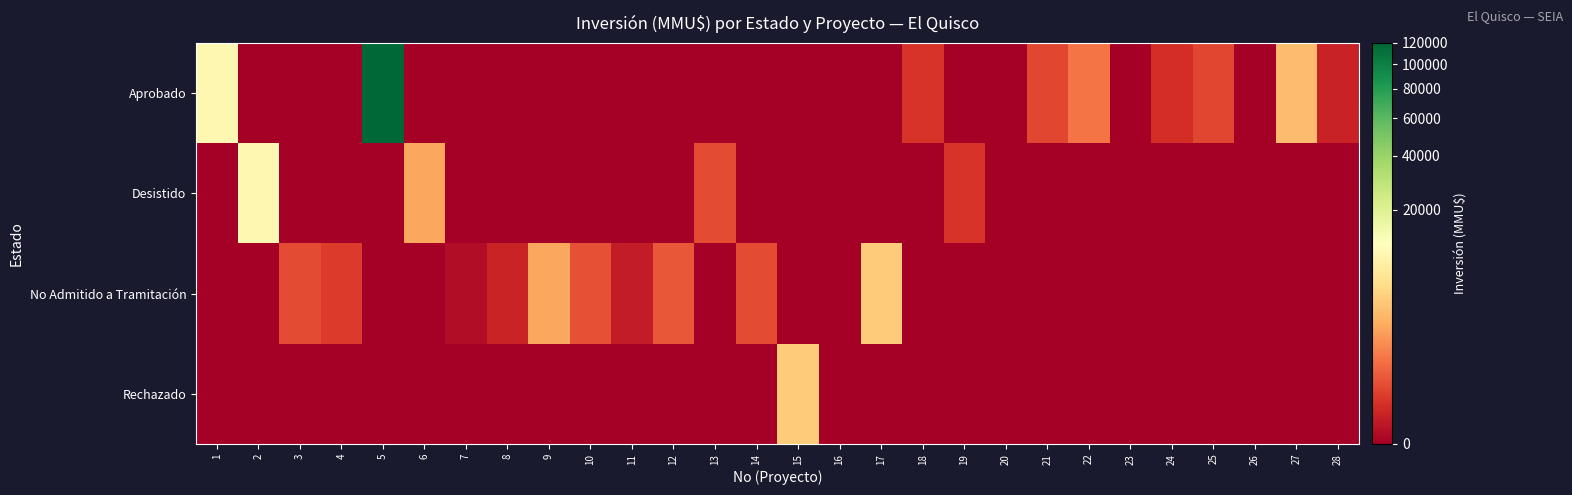

Reading left to right, extract all data points from this chart.

Aprobado: 1=10000	2=0	3=0	4=0	5=120000	6=0	7=0	8=0	9=0	10=0	11=0	12=0	13=0	14=0	15=0	16=0	17=0	18=72	19=0	20=0	21=160	22=688	23=0	24=45	25=173	26=0	27=3000	28=20
Desistido: 1=0	2=10000	3=0	4=0	5=0	6=2000	7=0	8=0	9=0	10=0	11=0	12=0	13=200	14=0	15=0	16=0	17=0	18=0	19=72	20=0	21=0	22=0	23=0	24=0	25=0	26=0	27=0	28=0
No Admitido a Tramitación: 1=0	2=0	3=200	4=100	5=0	6=0	7=1	8=22	9=2000	10=234	11=10	12=300	13=0	14=200	15=0	16=0	17=4000	18=0	19=0	20=0	21=0	22=0	23=0	24=0	25=0	26=0	27=0	28=0
Rechazado: 1=0	2=0	3=0	4=0	5=0	6=0	7=0	8=0	9=0	10=0	11=0	12=0	13=0	14=0	15=4000	16=0	17=0	18=0	19=0	20=0	21=0	22=0	23=0	24=0	25=0	26=0	27=0	28=0